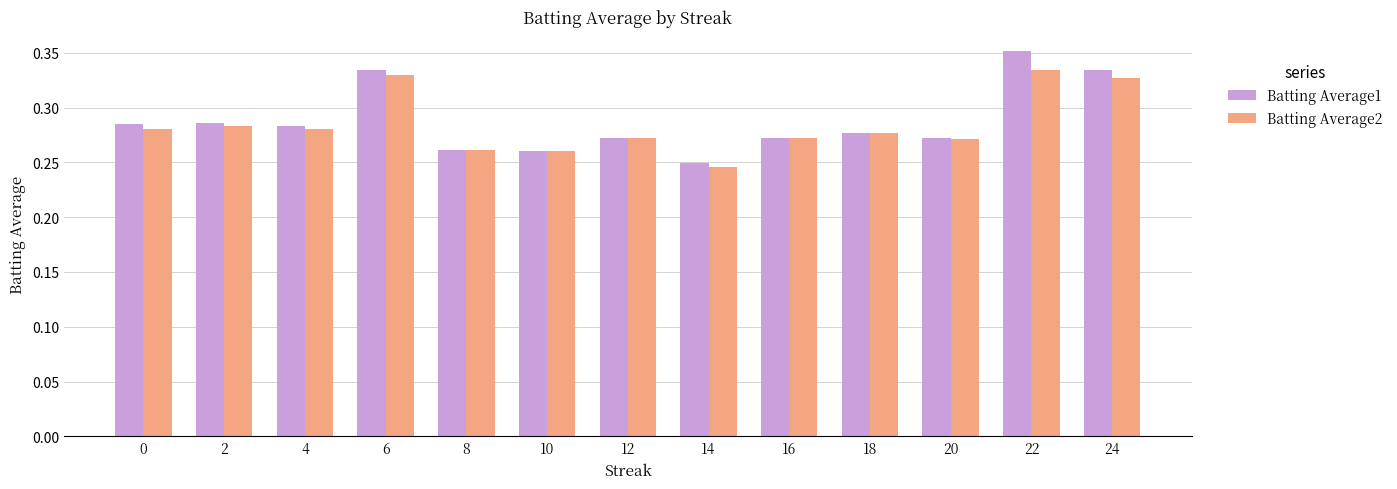

Is it true that Batting Average1 equals 0.2 at 22?

False